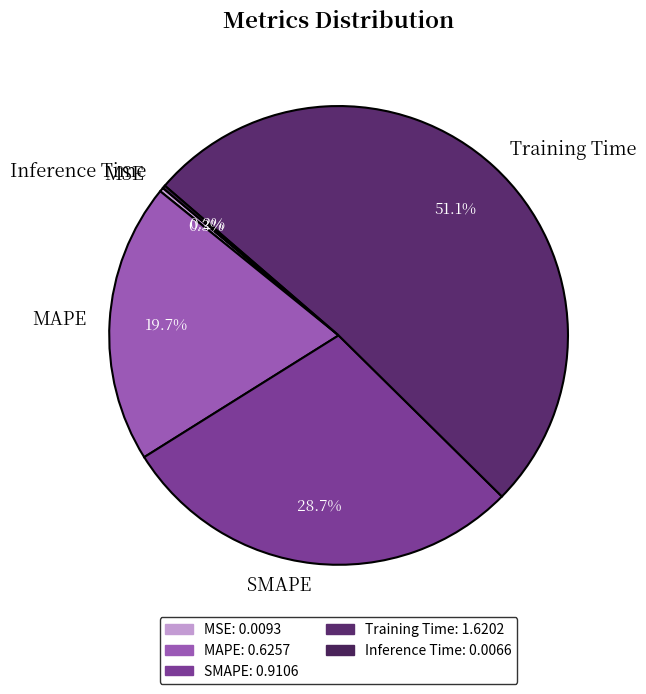

Which has a higher value, SMAPE or MSE?

SMAPE